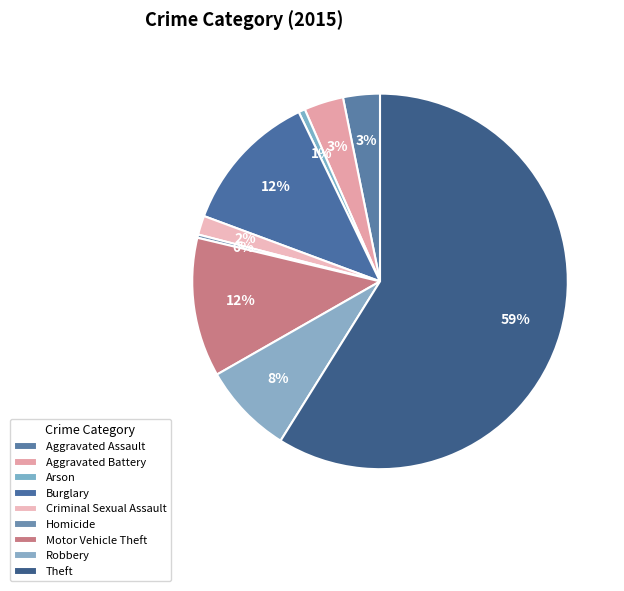

To the nearest percent, what is the average slice percentage?

11%